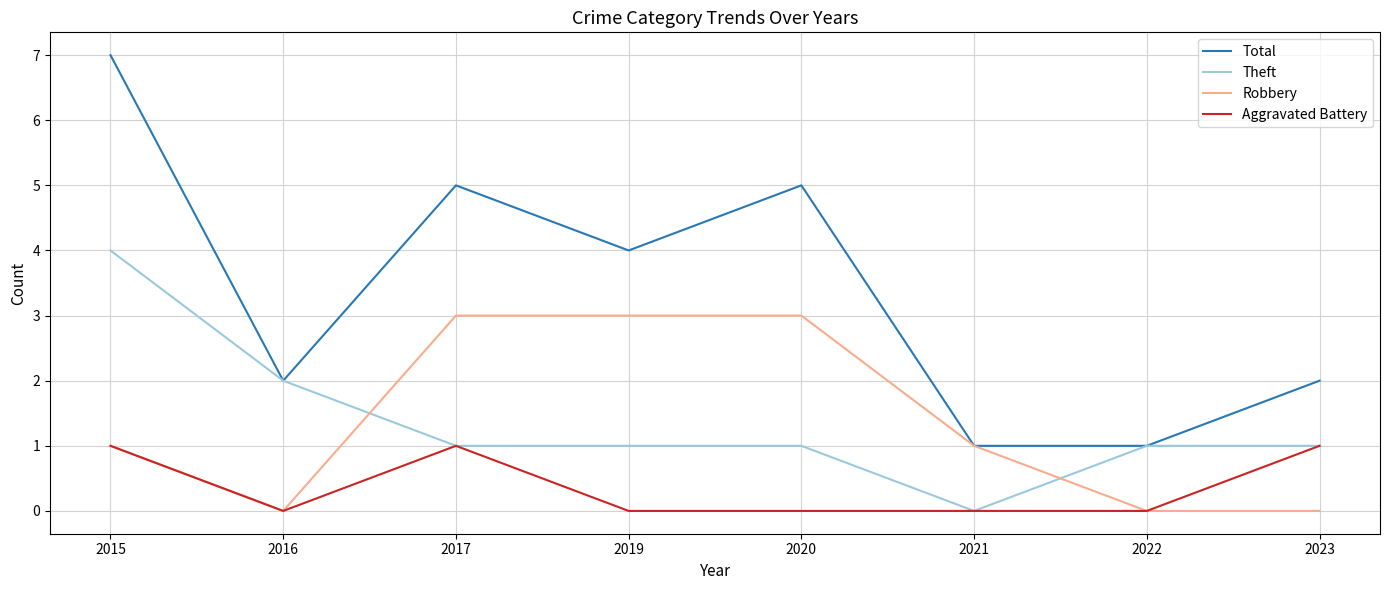

Is it true that Total equals 1 at 2021?

True